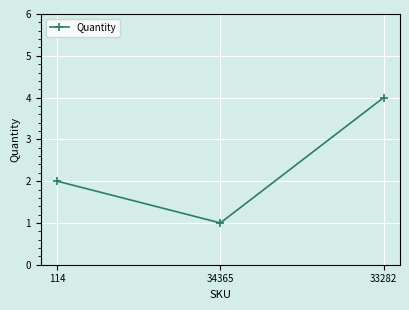

Which label corresponds to the smallest value in the chart?

34365